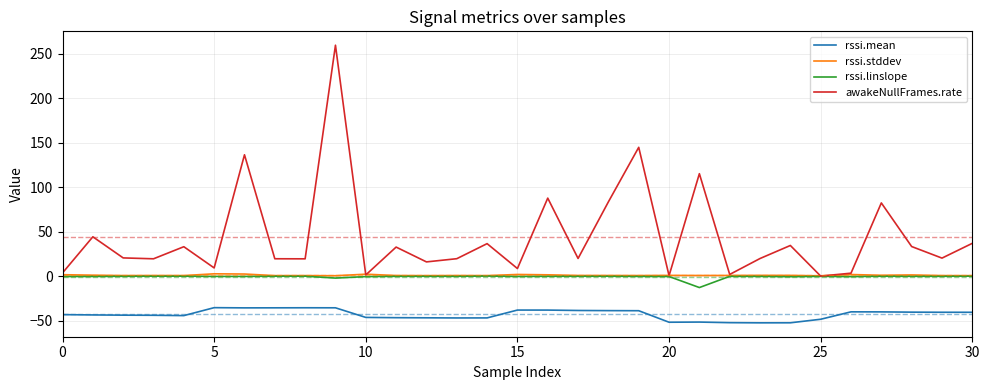

Which series has the widest spread of values?

awakeNullFrames.rate